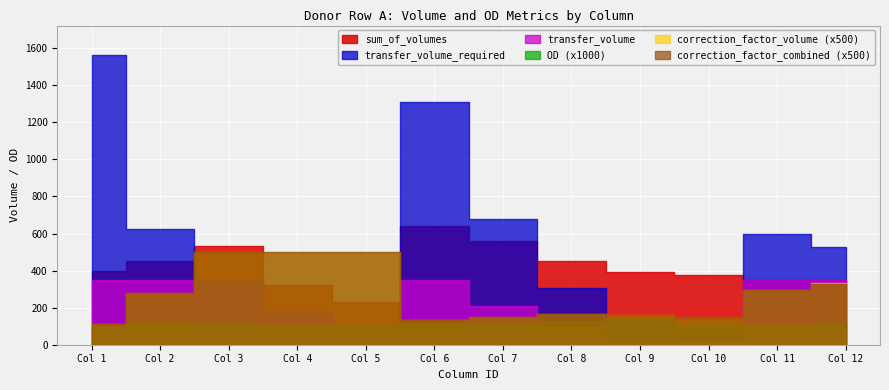

How many data points does each series have?

12